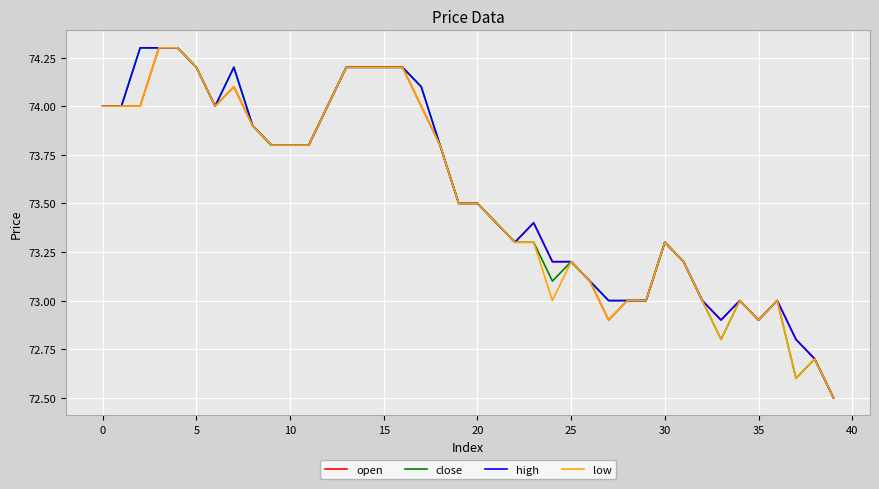

What is the difference between the second highest and second lowest values in the low series?

1.7